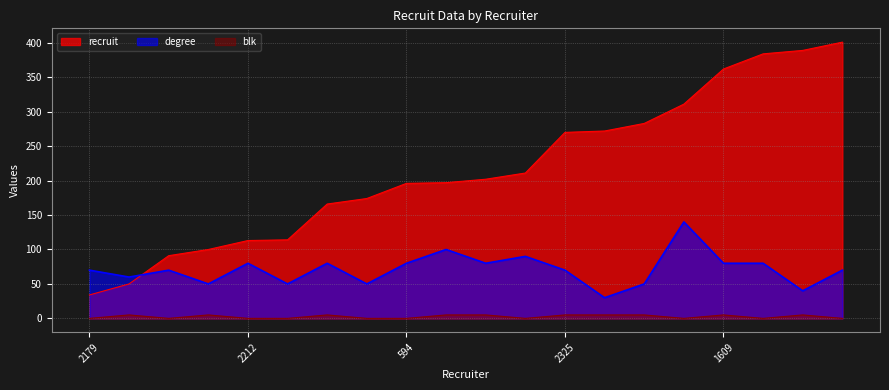

What is the difference between the maximum and minimum values in the degree series?

110